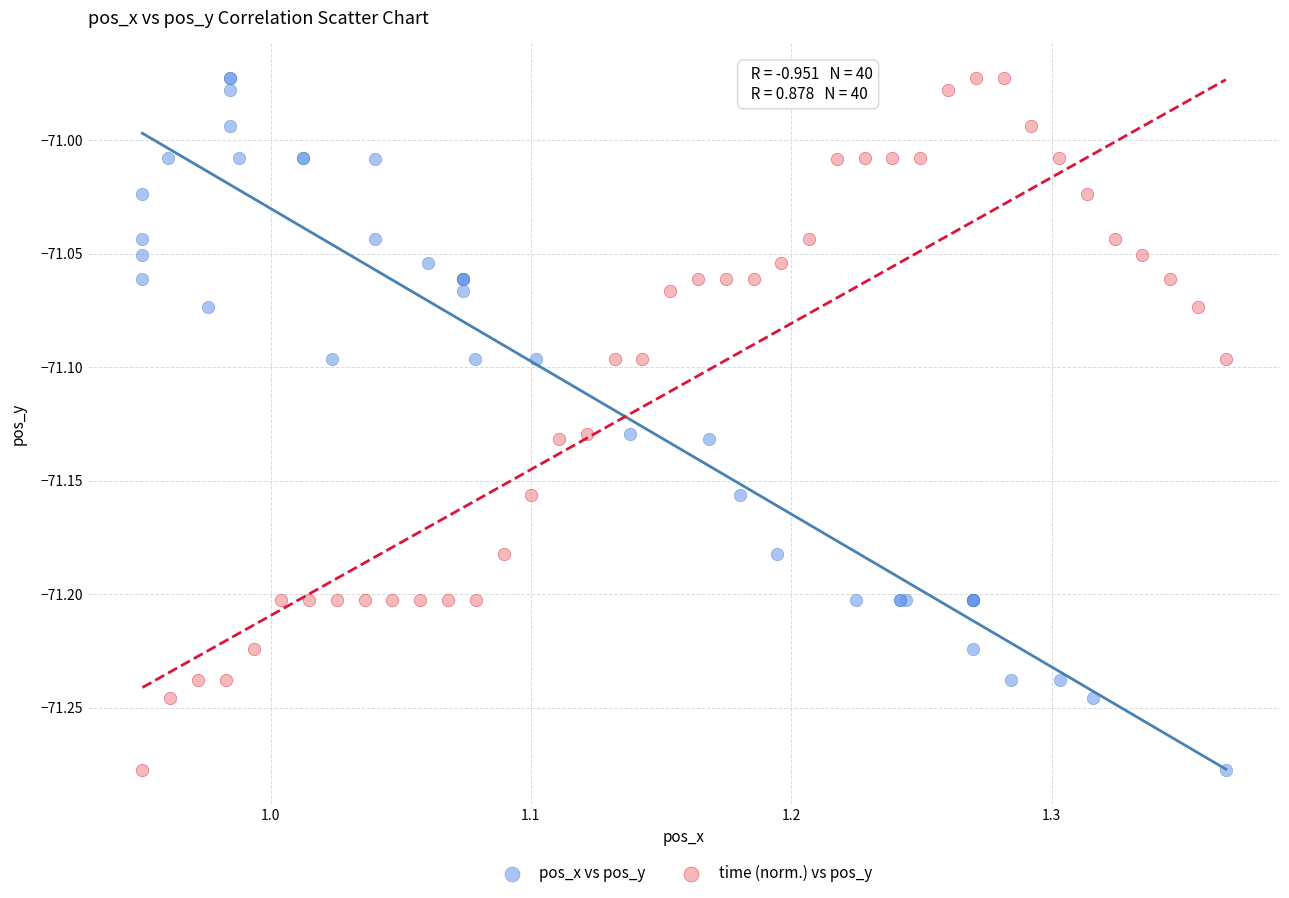

What are all the series names shown in the legend?

pos_x vs pos_y, time (norm.) vs pos_y